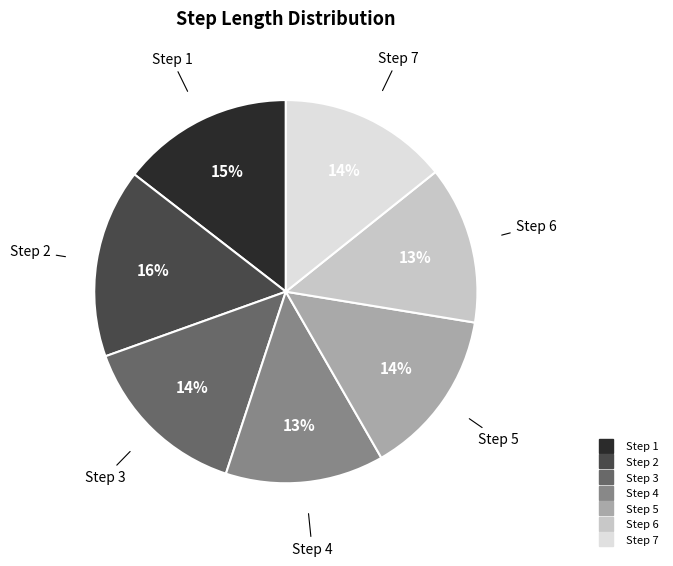

Does any single category account for the majority?

No